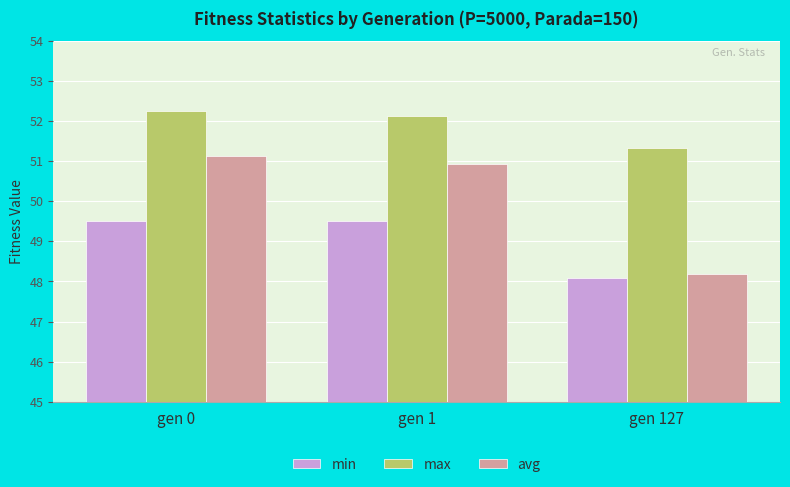

Which series has the largest total across all categories?

max